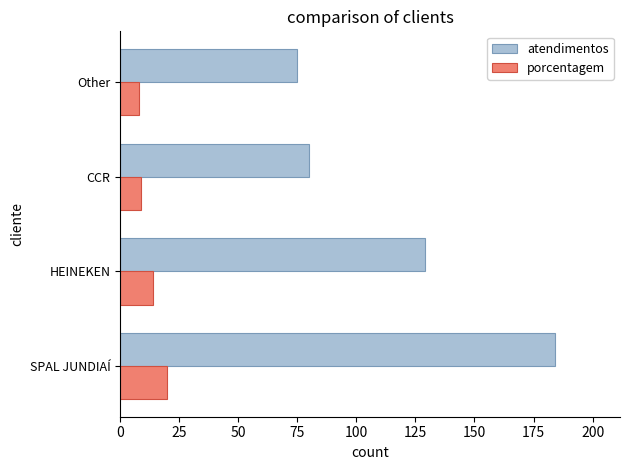

The value of porcentagem at CCR is 16. True or false?

False